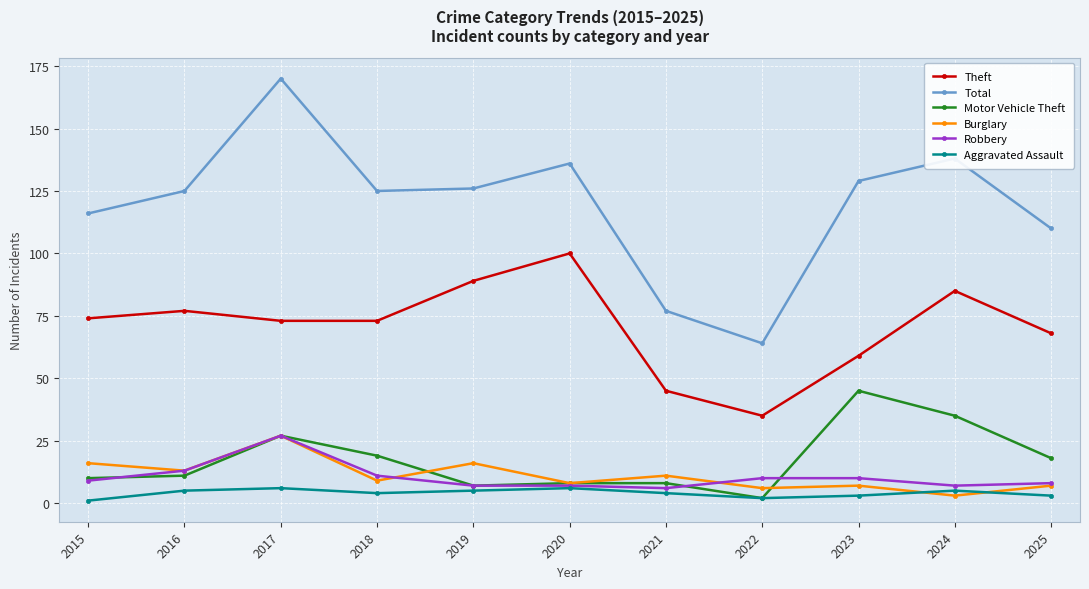

Count the number of categories in the chart.

11